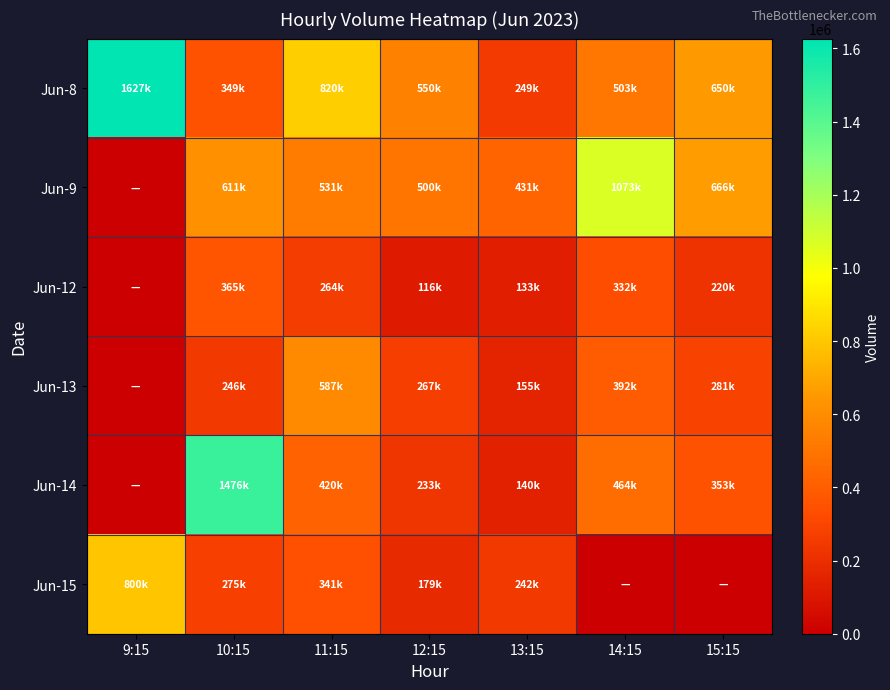

Count the number of data series in this chart.

6